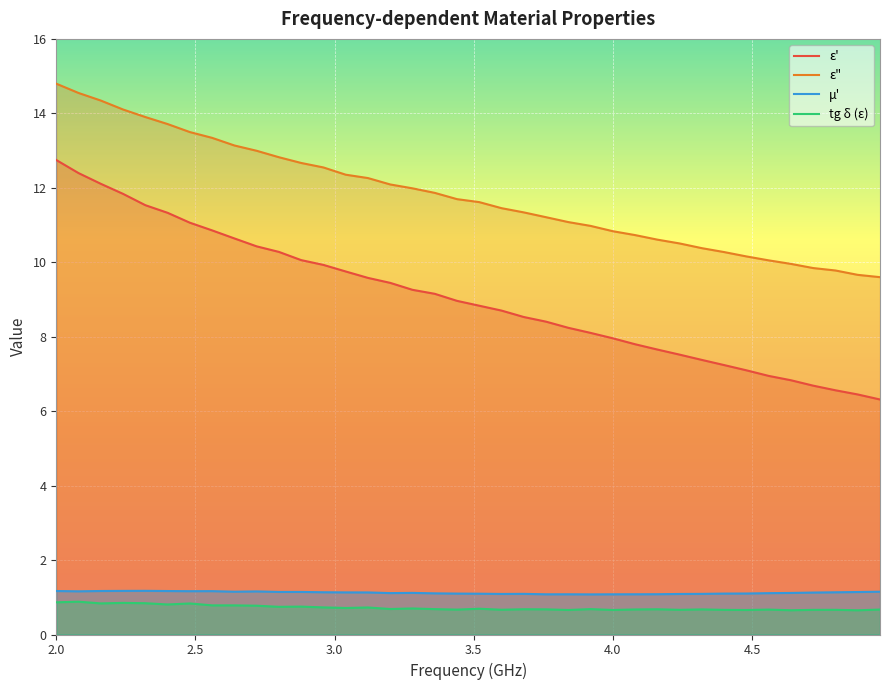

What is the greatest value displayed?

14.8